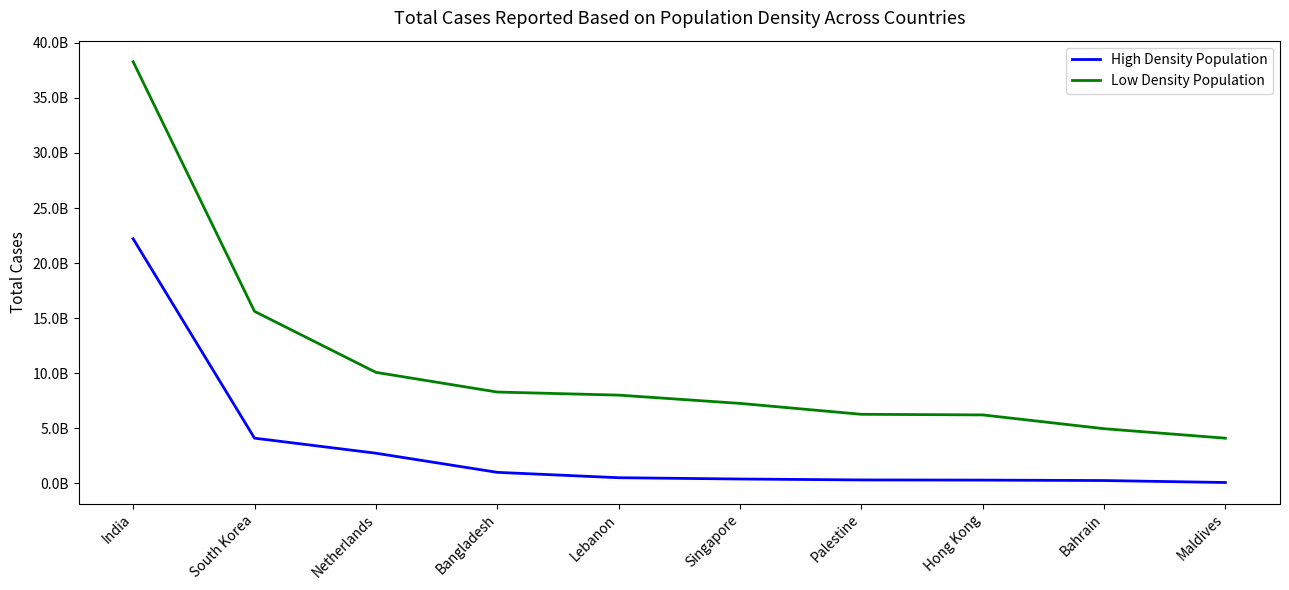

True or false: Low Density Population has a value of 22097938499 at South Korea.

False